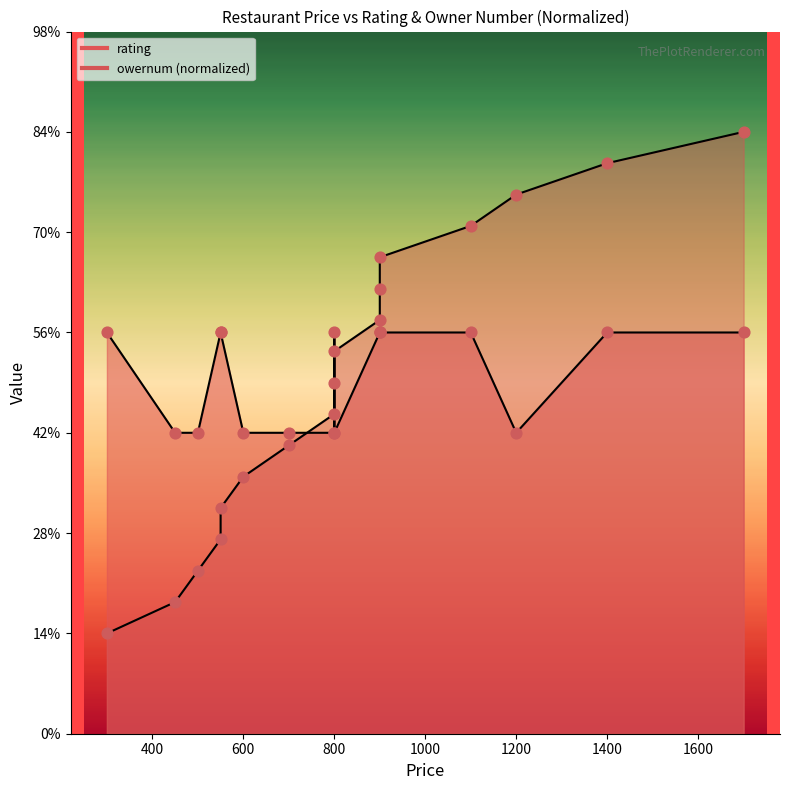

Is the value of owernum at 600 greater than the value of rating at 1400?

No